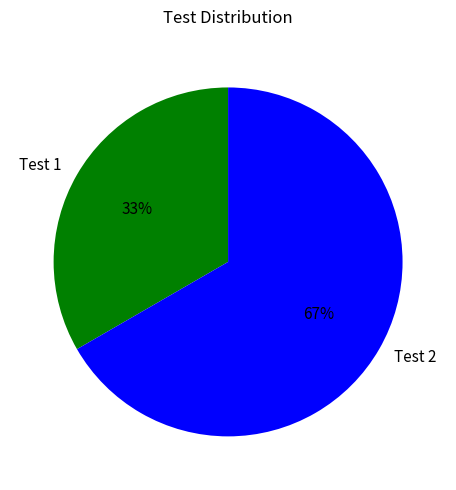

Is it true that Test 1 is 33% of the pie?

True